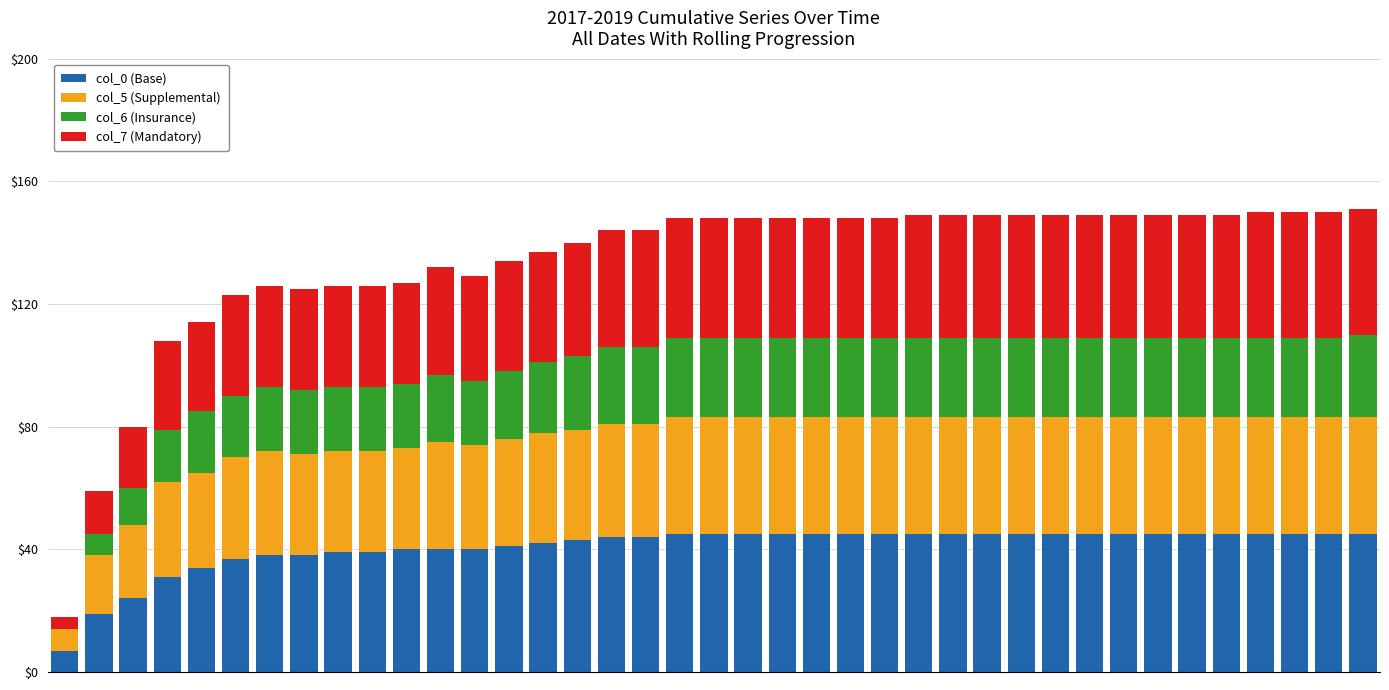

What is the difference between the second highest and second lowest values in the col_6 (Insurance) series?

19